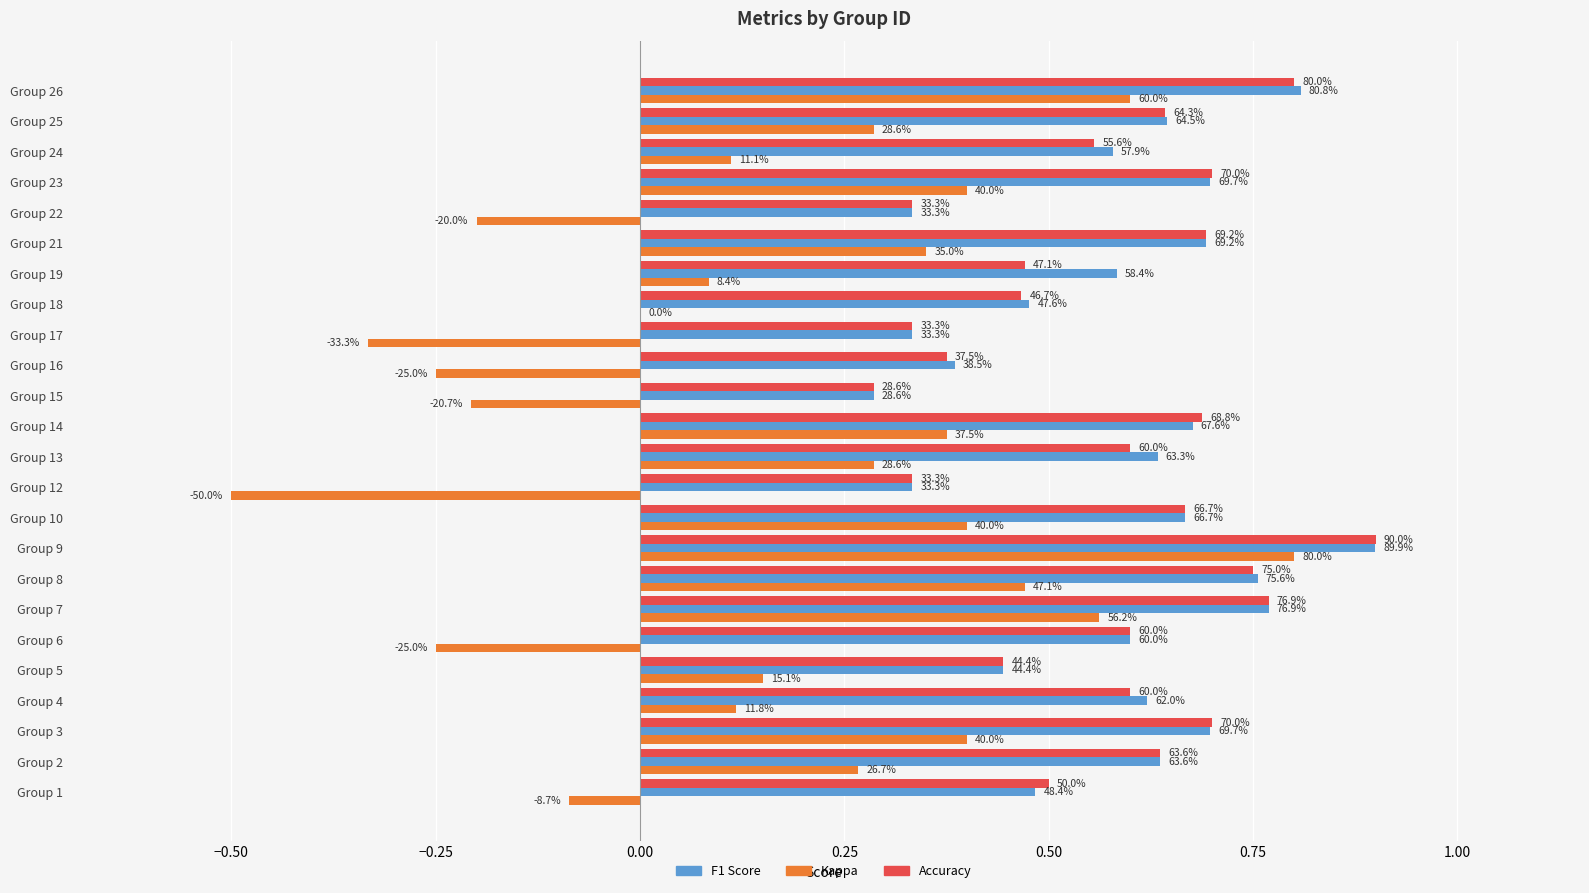

Reading left to right, transcribe all the data shown in this chart.

accuracy: 0.5	0.6	0.7	0.6	0.4	0.6	0.8	0.8	0.9	0.7	0.3	0.6	0.7	0.3	0.4	0.3	0.5	0.5	0.7	0.3	0.7	0.6	0.6	0.8
f1: 0.5	0.6	0.7	0.6	0.4	0.6	0.8	0.8	0.9	0.7	0.3	0.6	0.7	0.3	0.4	0.3	0.5	0.6	0.7	0.3	0.7	0.6	0.6	0.8
kappa: -0.1	0.3	0.4	0.1	0.2	-0.2	0.6	0.5	0.8	0.4	-0.5	0.3	0.4	-0.2	-0.2	-0.3	0.0	0.1	0.4	-0.2	0.4	0.1	0.3	0.6